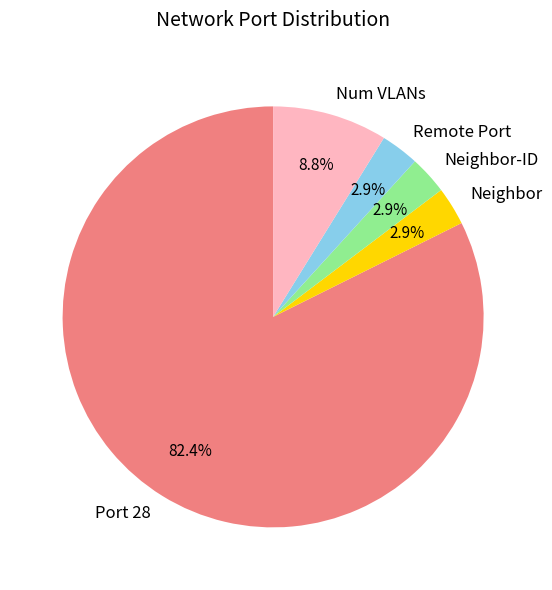

Which has a higher value, Port 28 or Neighbor-ID?

Port 28